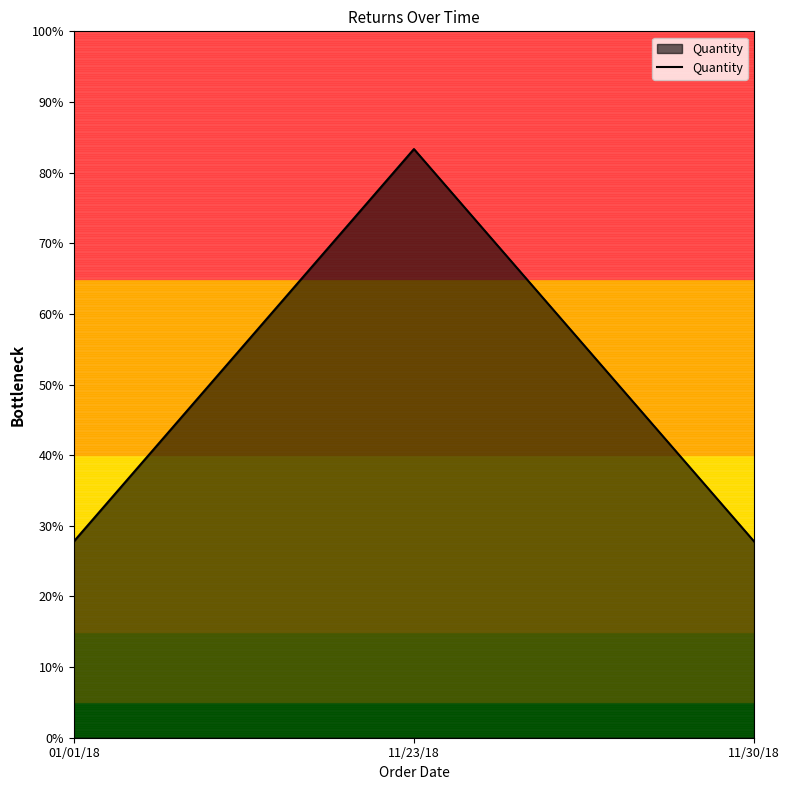

Rank the categories by value from highest to lowest.

11/23/18, 01/01/18, 11/30/18